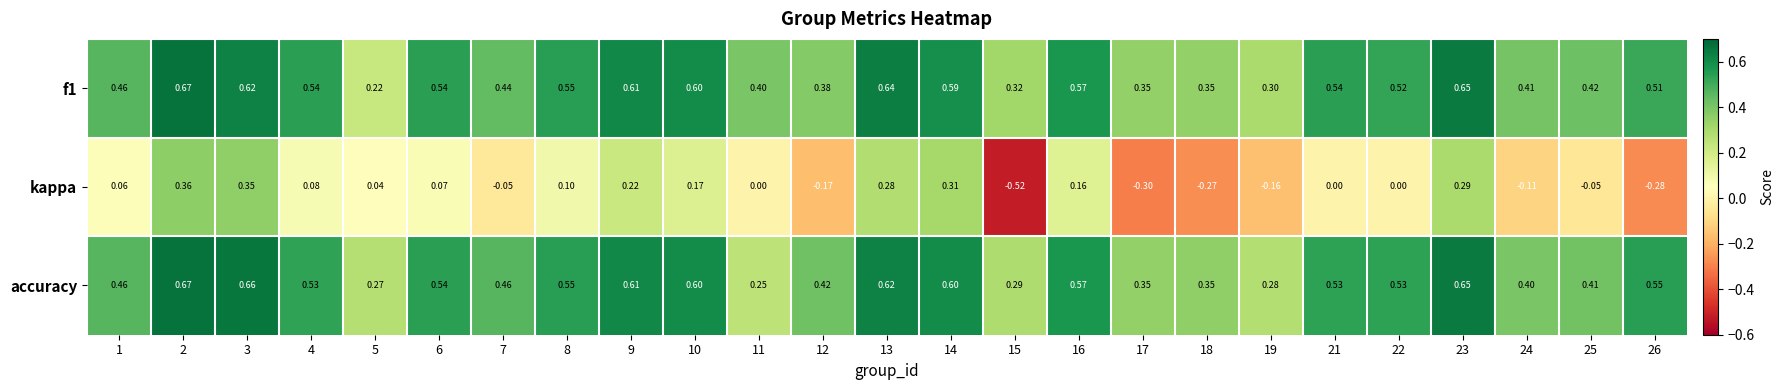

Count the number of categories in the chart.

25